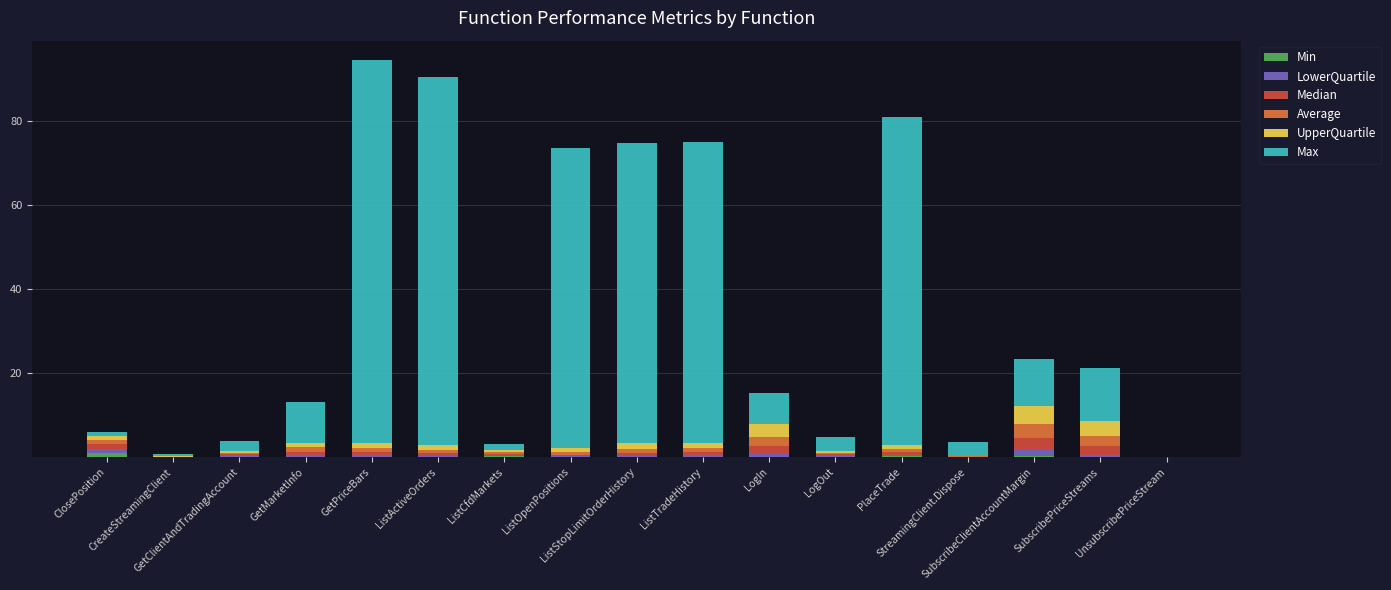

What is the sum of all Min values?

1.9